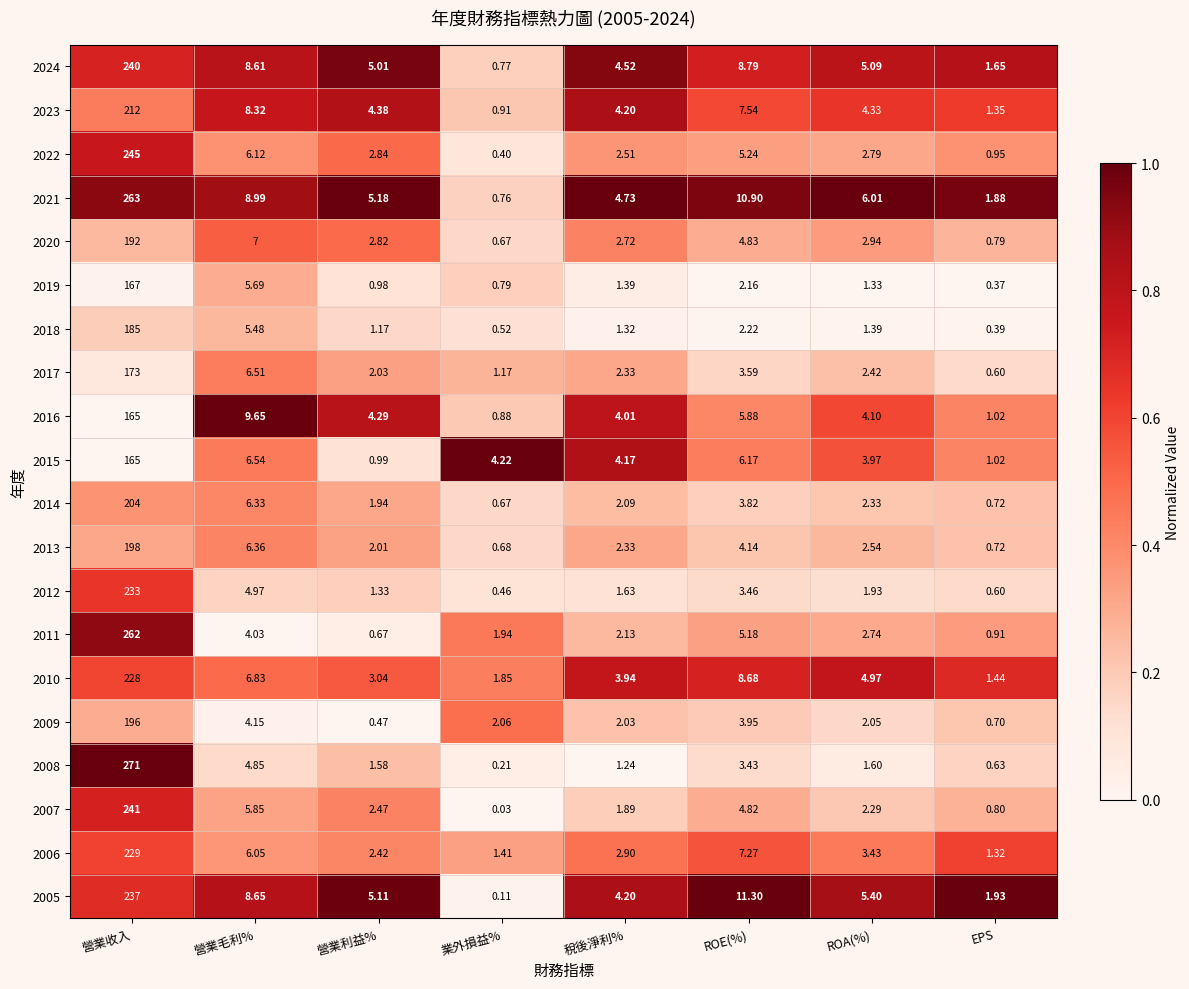

At how many categories does at least one series exceed 0?

8